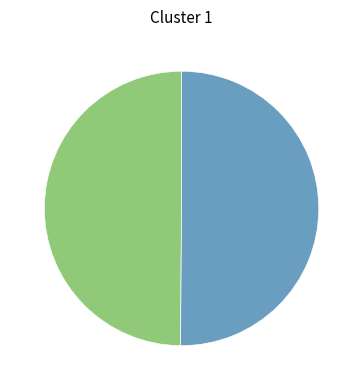

How many slices are in this pie chart?

2